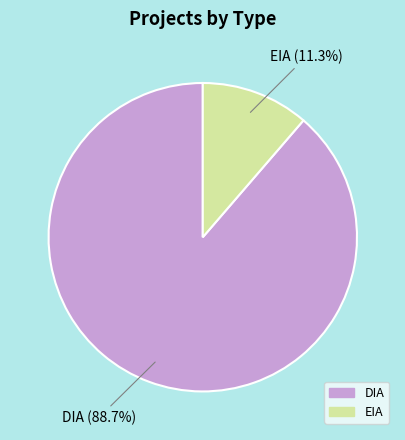

What percentage is NOT represented by DIA?

11.3%